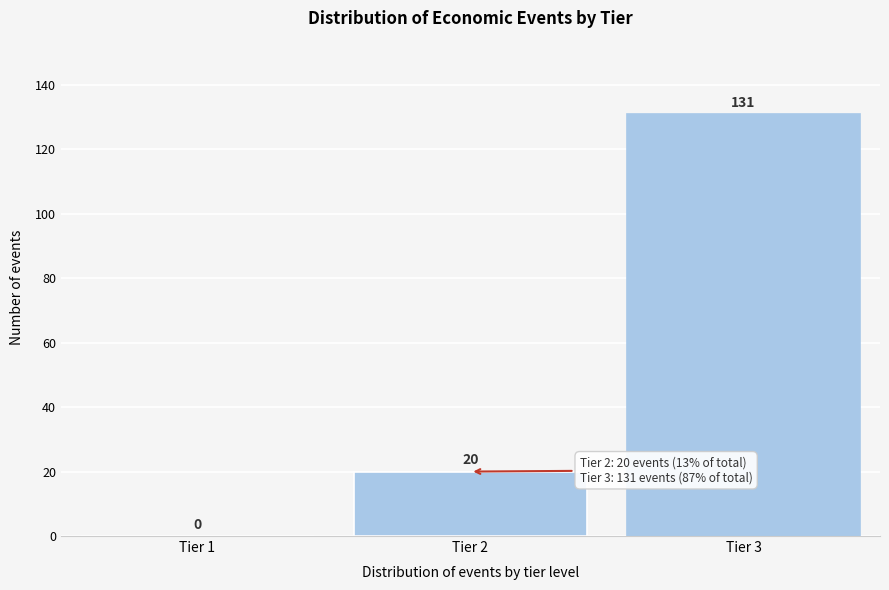

Reading left to right, what are all the values shown in this chart?

Tier 1=0	Tier 2=20	Tier 3=131